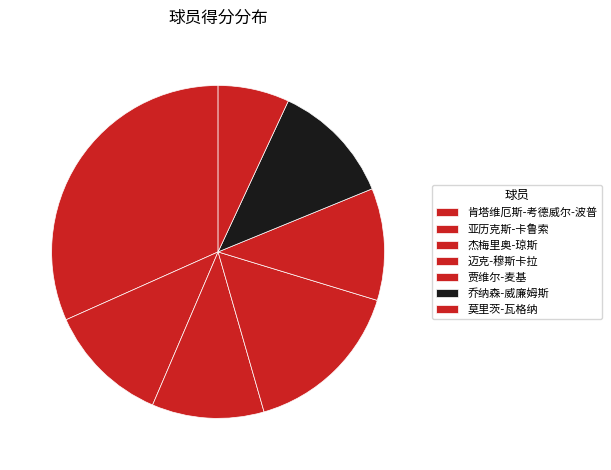

How many slices are in this pie chart?

7